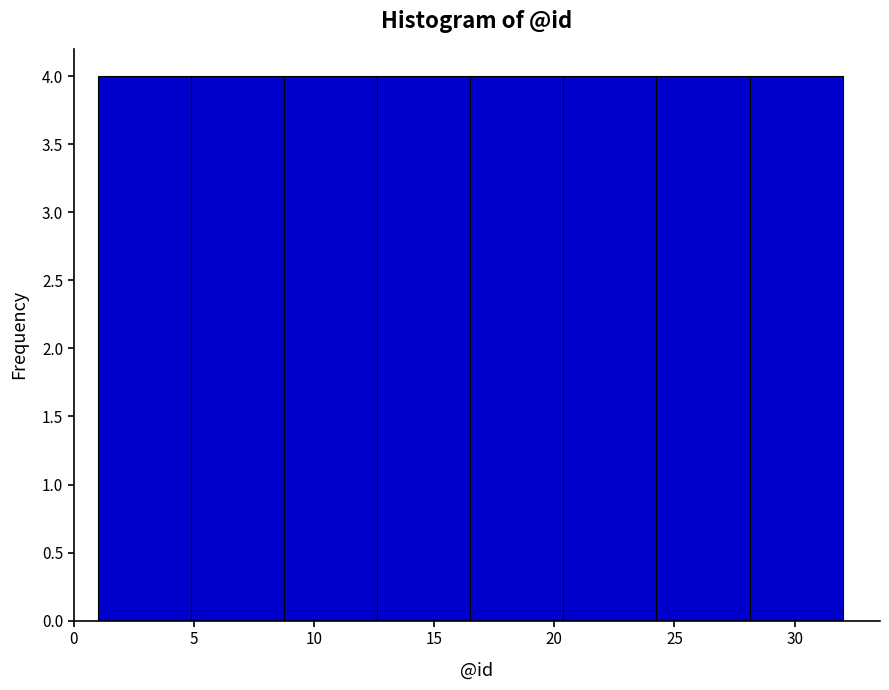

What is the height of the bar covering 12.5 to 16.5 on the x-axis? Neither the bar edges nor the heights are printed on the chart, so give them approximately, as read against the axes.

4